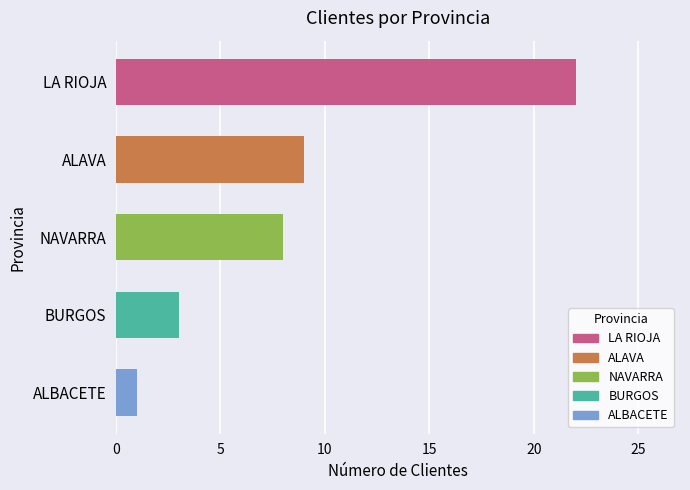

Where is the data nearest to the value 11?

ALAVA